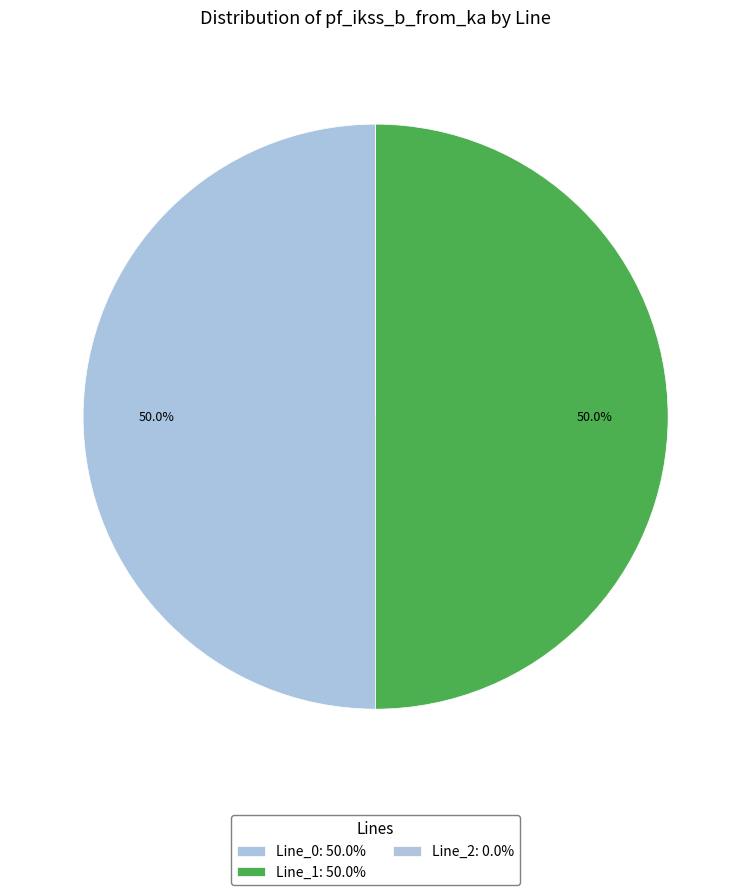

True or false: Line_1 accounts for 50% of the total.

True